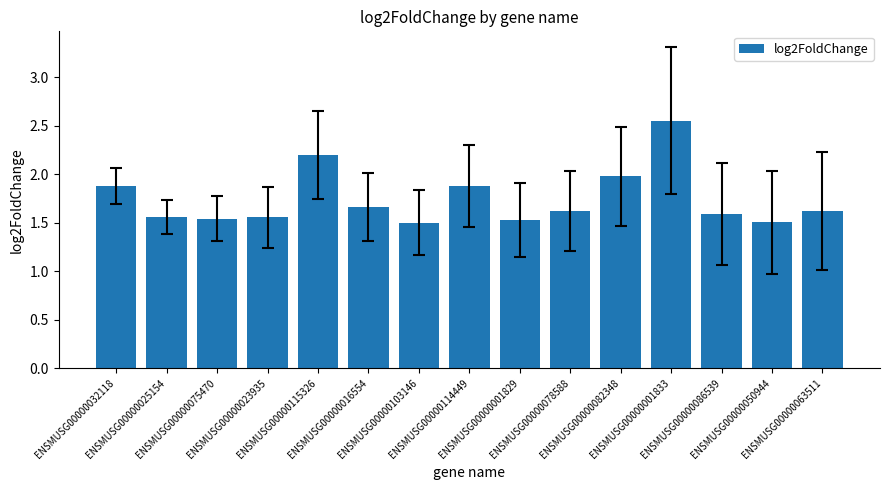

Which category has the lowest value across all series?

ENSMUSG00000103146